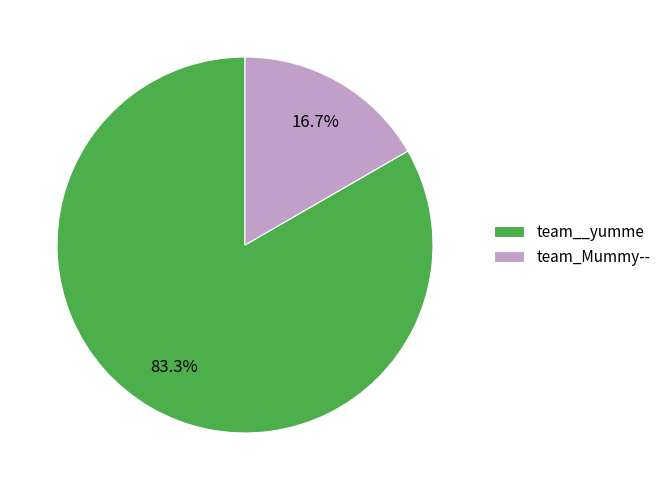

What is the total percentage of team_Mummy-- and team__yumme?

100.0%